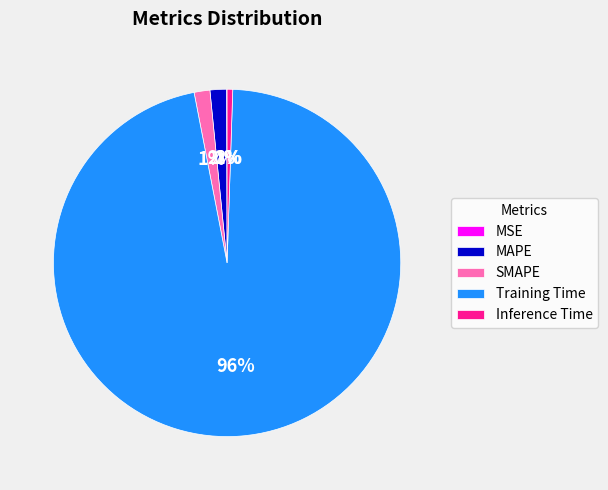

What is the largest slice in the pie chart?

Training Time